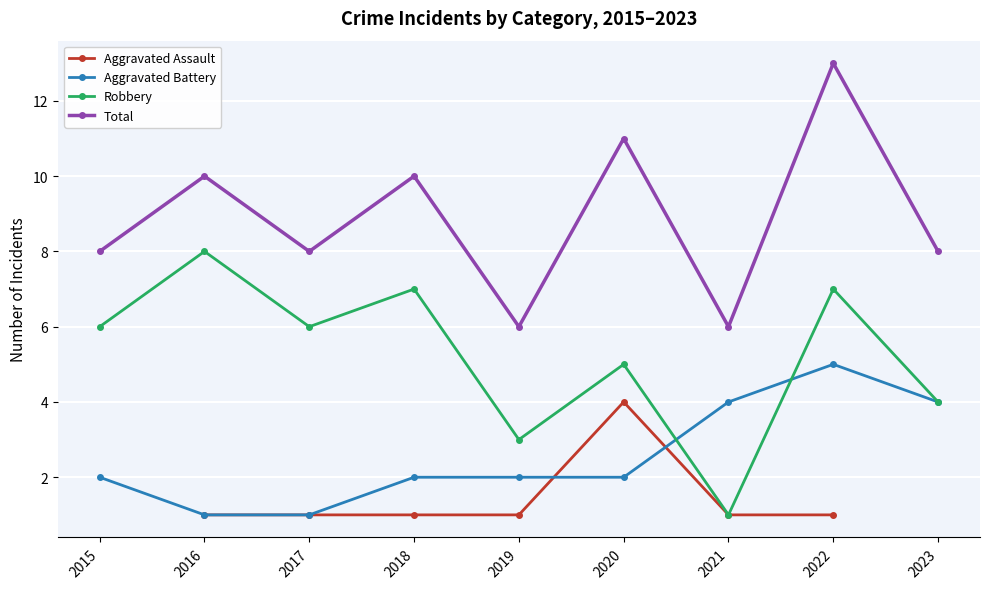

True or false: Robbery has a value of 9.6 at 2015.

False